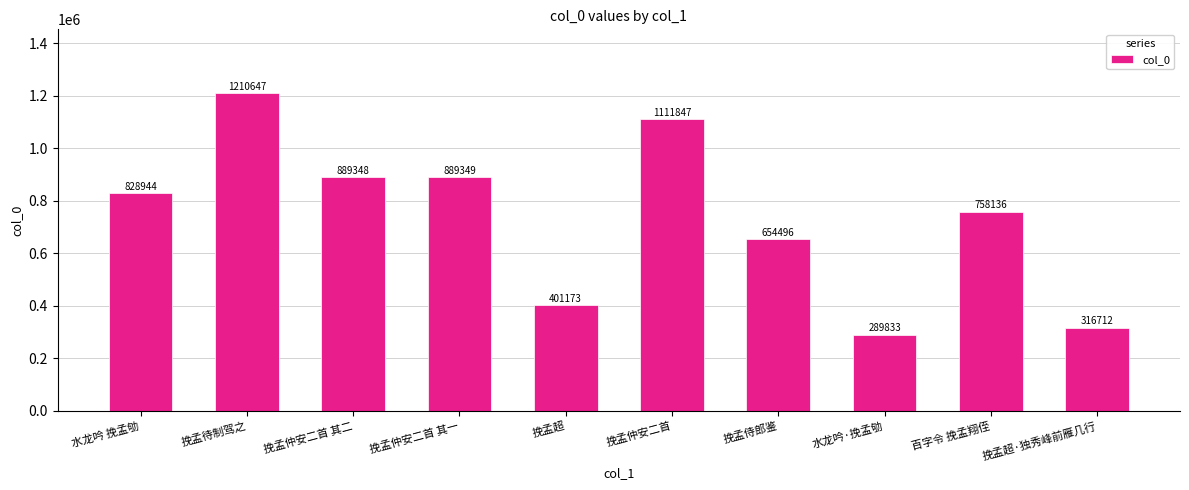

Reading left to right, extract all data points from this chart.

水龙吟 挽孟劬=828944	挽孟待制驾之=1210647	挽孟仲安二首 其二=889348	挽孟仲安二首 其一=889349	挽孟超=401173	挽孟仲安二首=1111847	挽孟侍郎鉴=654496	水龙吟·挽孟劬=289833	百字令 挽孟翔侄=758136	挽孟超·独秀峰前雁几行=316712